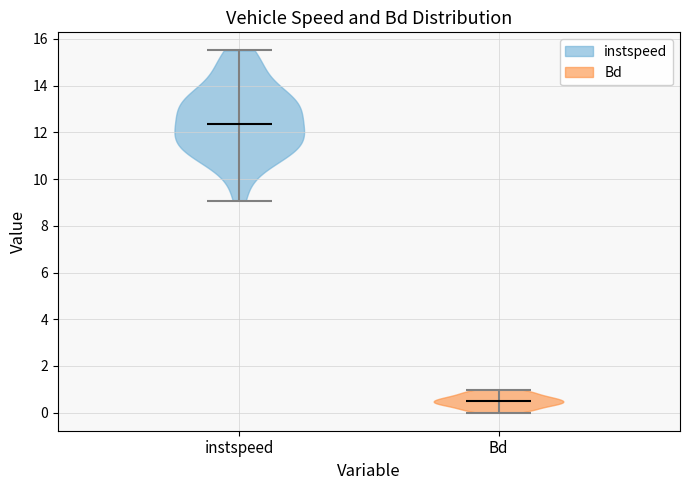

Reading left to right, read every violin against the y-axis: where its median line is, and the lowest and highest points it reaches. The values are not printed on the chart, so give them approximately, as read against the axis.

instspeed: median line 12.4, lowest point 9.0, highest point 15.6
Bd: median line 0.6, lowest point 0.0, highest point 1.0